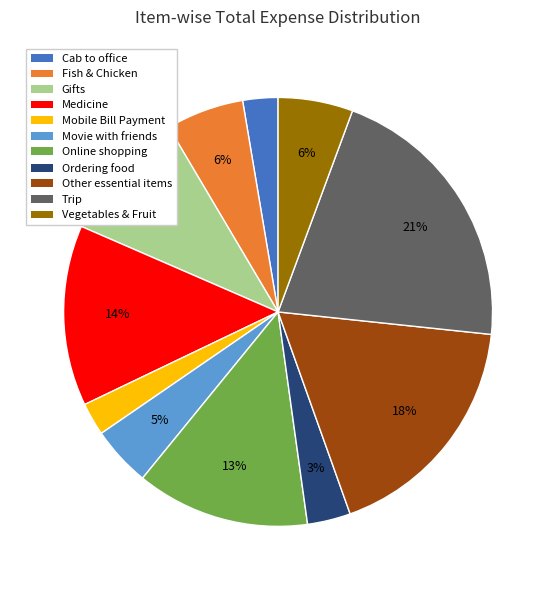

Does Movie with friends account for over 50% of the chart?

No